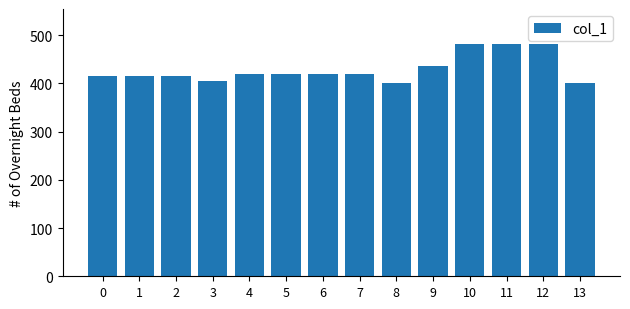

Which has a higher value, 13 or 6?

6